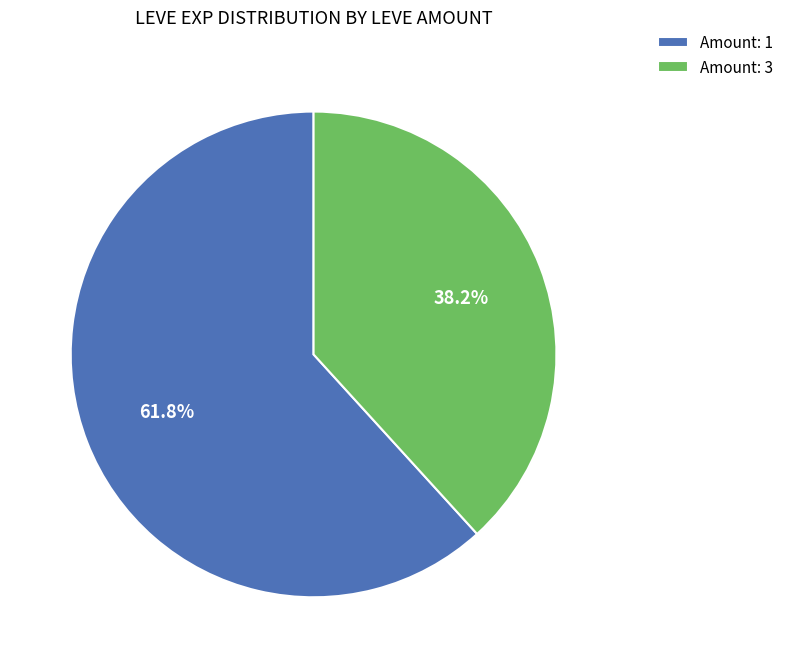

Is there any slice that represents more than half of the pie?

Yes